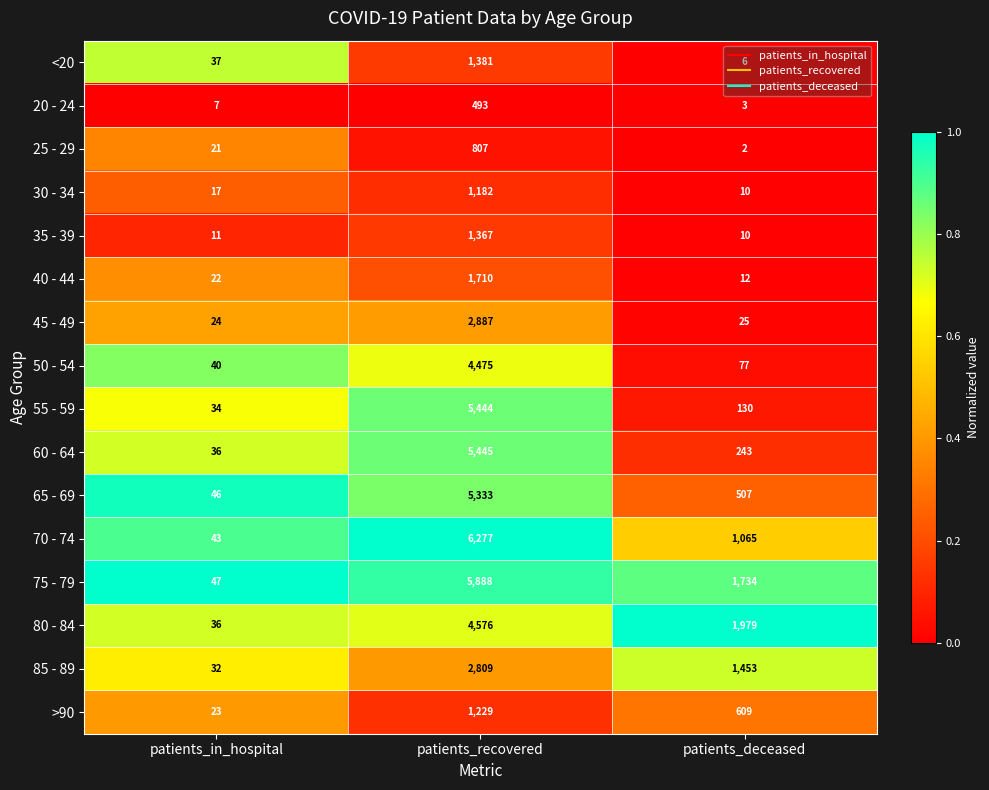

What is the sum of the 30 - 34 values at patients_deceased and patients_recovered?

1192